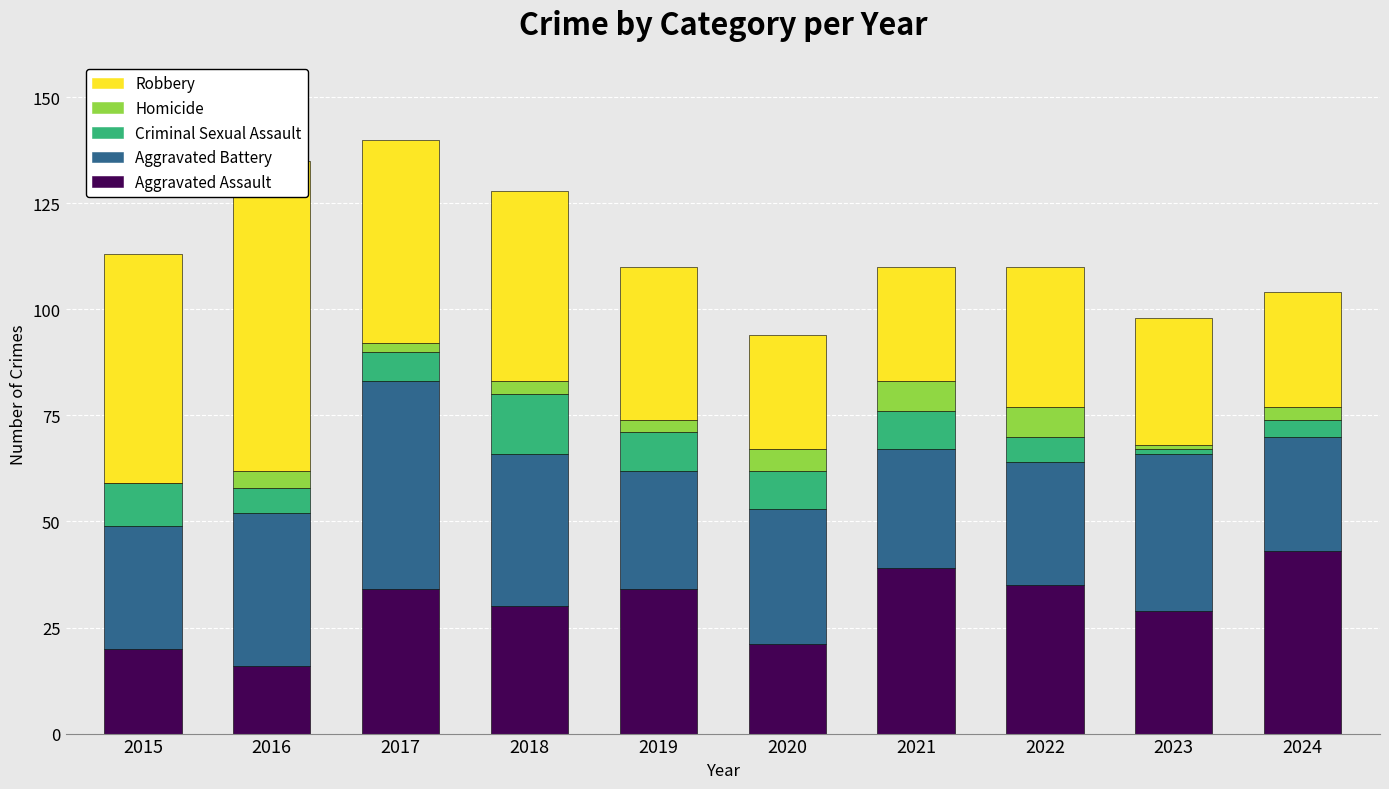

What is the difference between the Robbery values at 2017 and 2020?

21